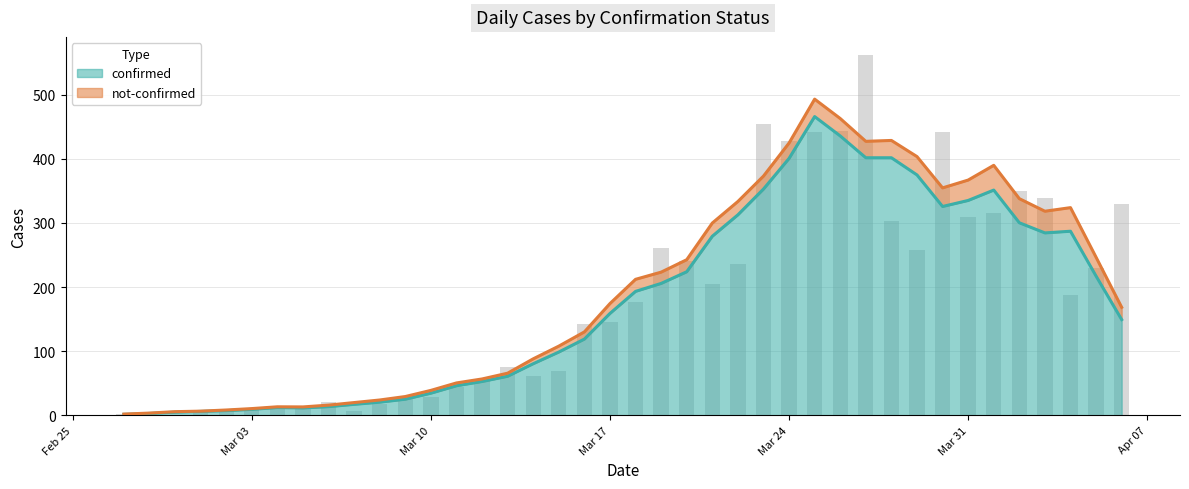

How many data points are above 177?

19